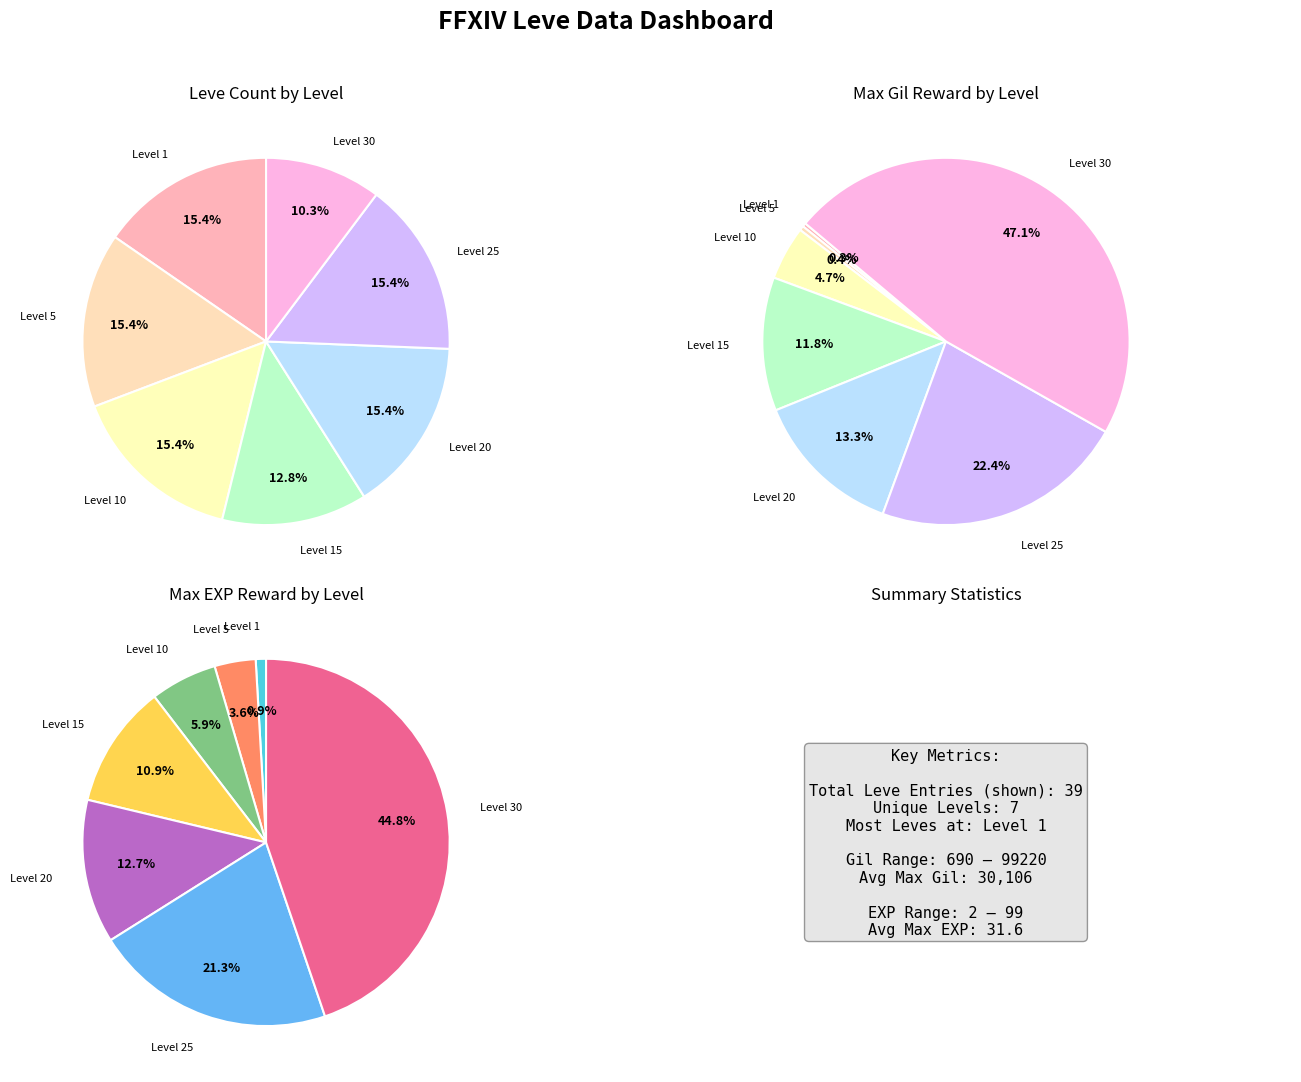

Between 1 and 1, which is larger?

1